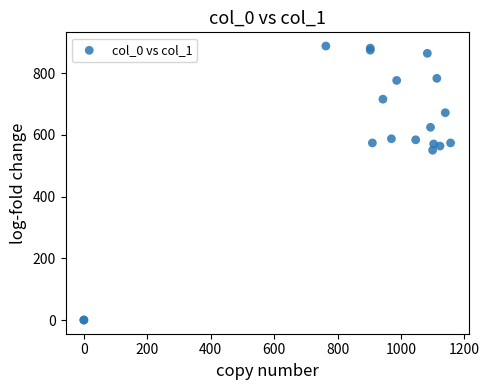

What Y value in the scatter plot is closest to 443?

550.1